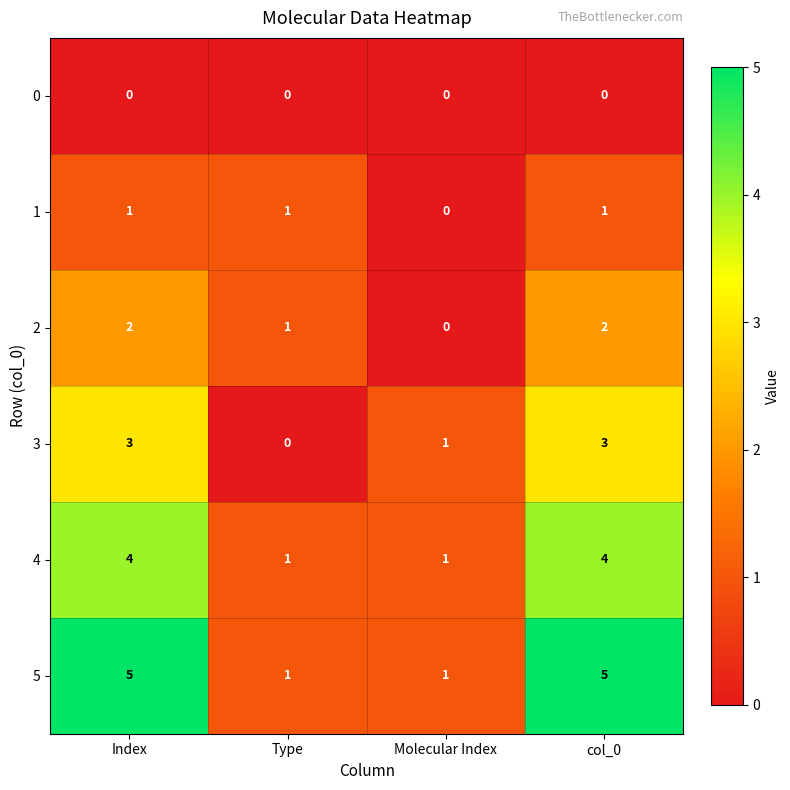

What is the highest value of the 5 series?

5